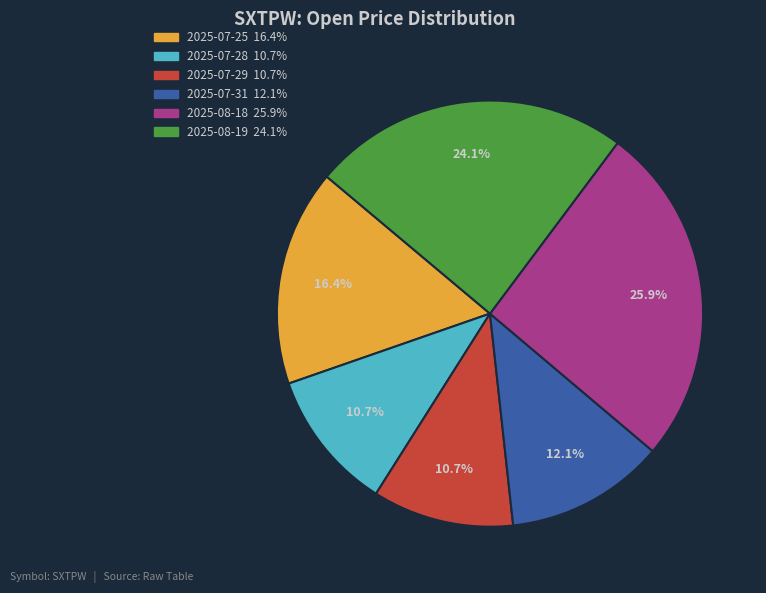

The 2025-07-29 slice represents 11% of the pie. True or false?

True